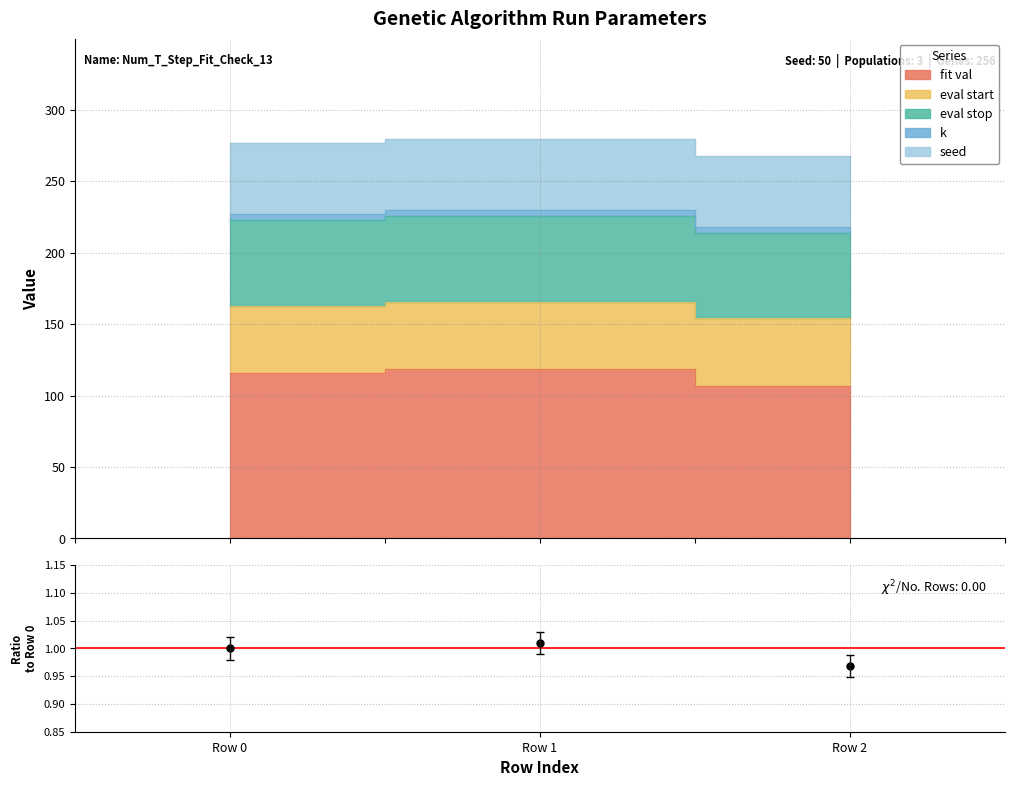

True or false: the data shows 1.0 at Row 1.

True